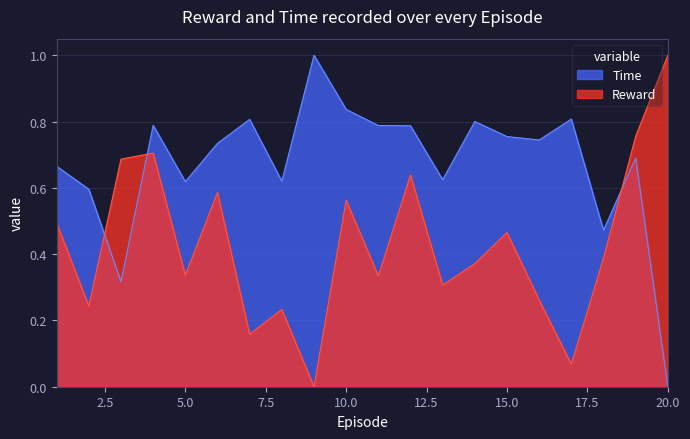

How many interior local peaks does the Reward series have?

6